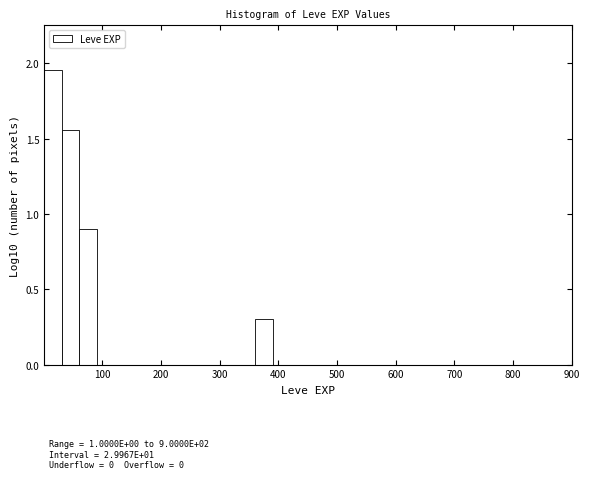

Read against the x-axis, roughly where is the centre of the tallest bar?

20